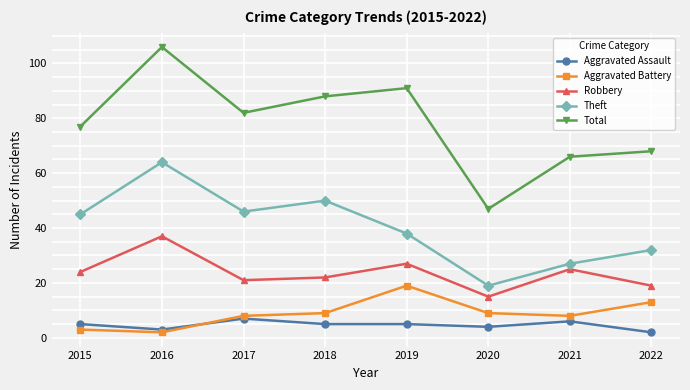

What is the average value of the Theft series?

40